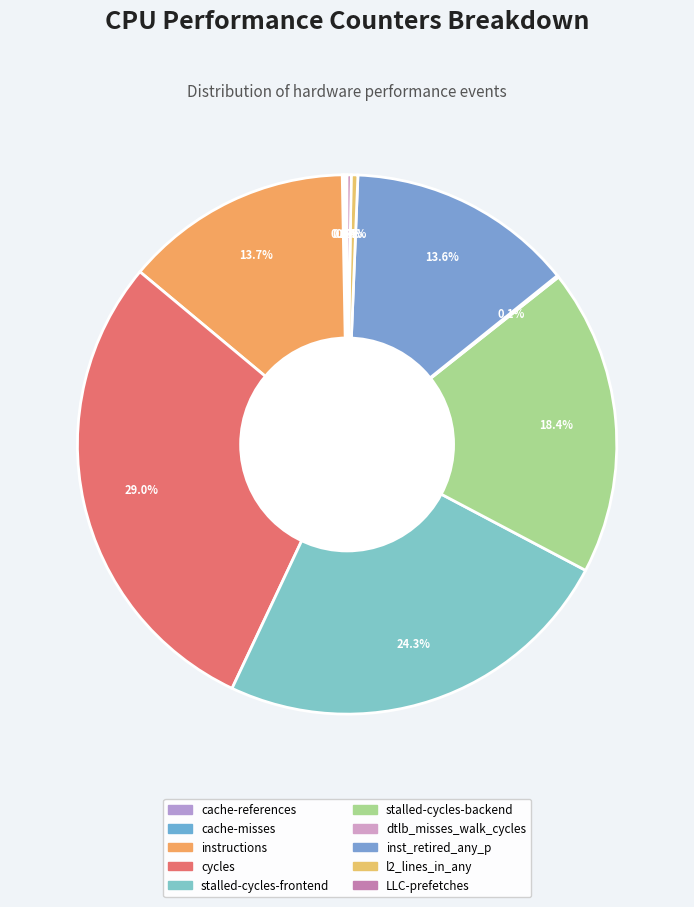

The stalled-cycles-frontend slice represents 30% of the pie. True or false?

False